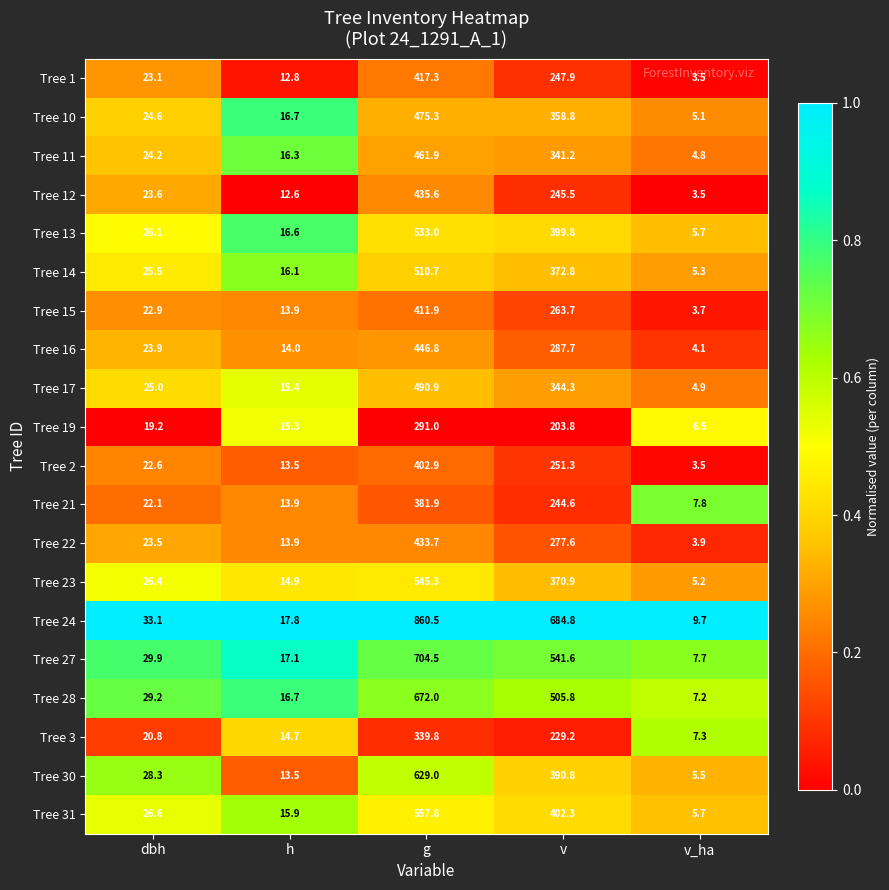

At which category is the sum across all series the highest?

g